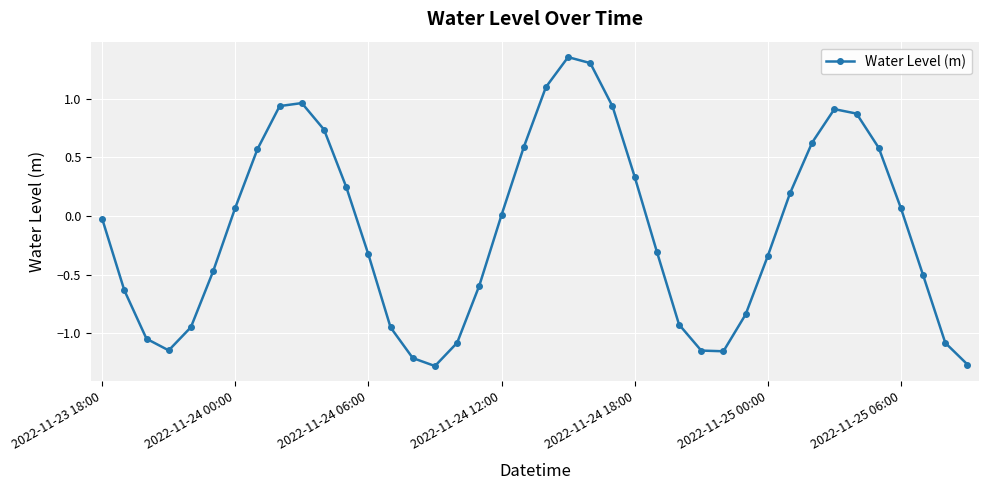

Is this an area chart (filled region under the line)?

No